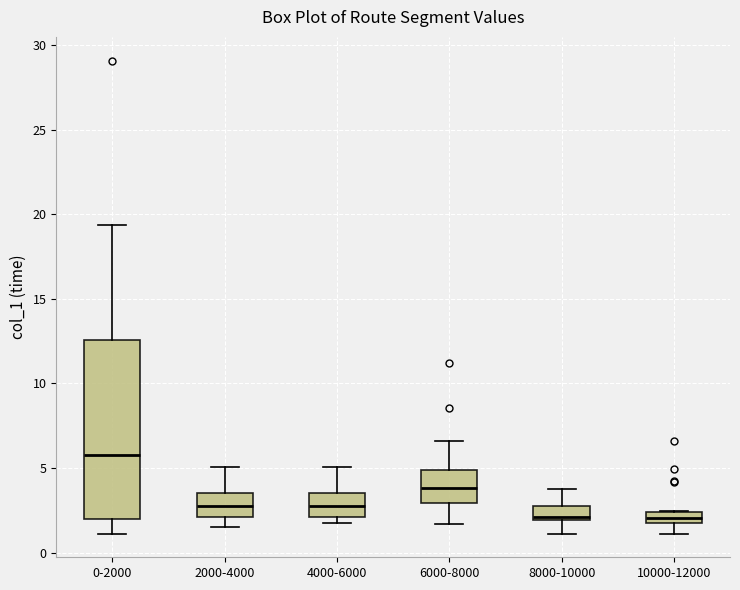

Which box has the highest median line?

0-2000